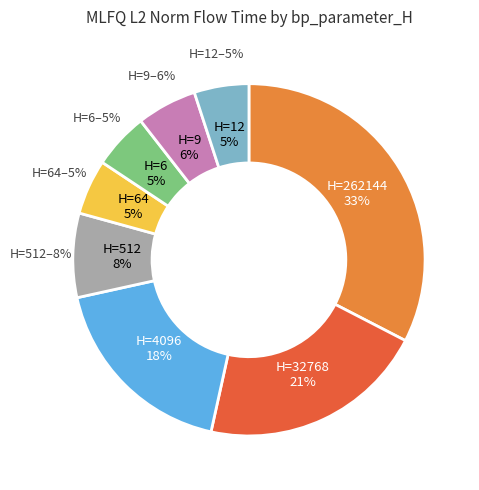

To the nearest percent, what percentage of the pie is 32768?

21%